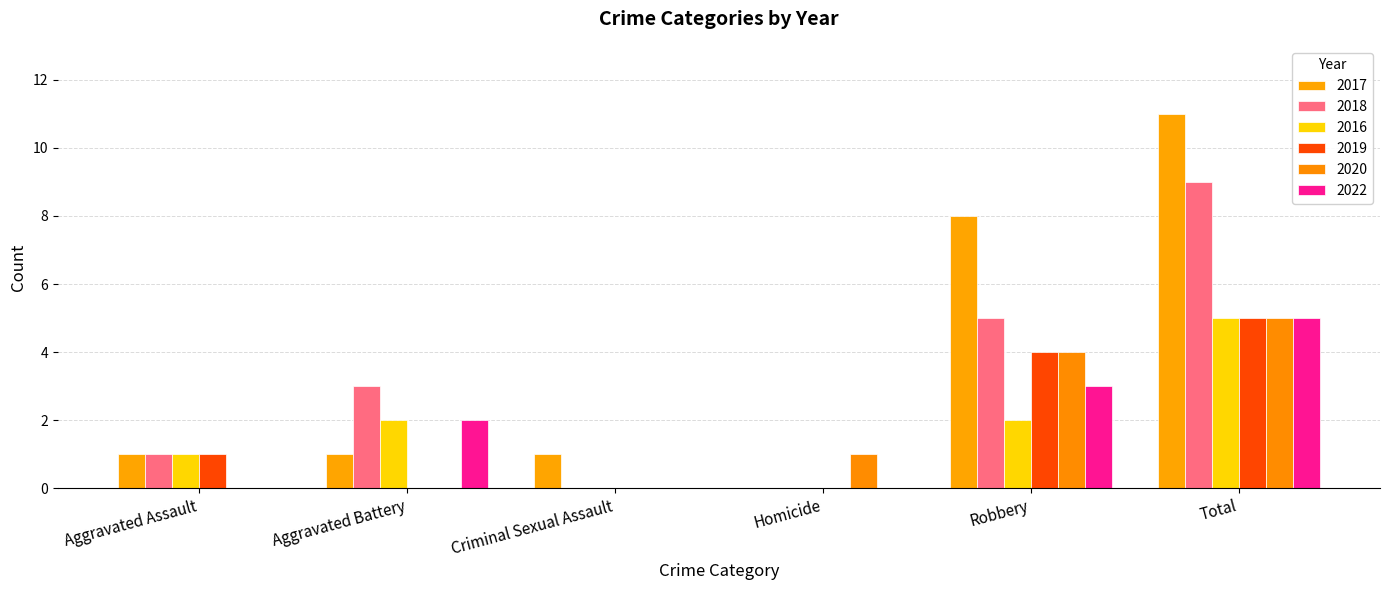

Where is 2020 nearest to the value 2?

Homicide